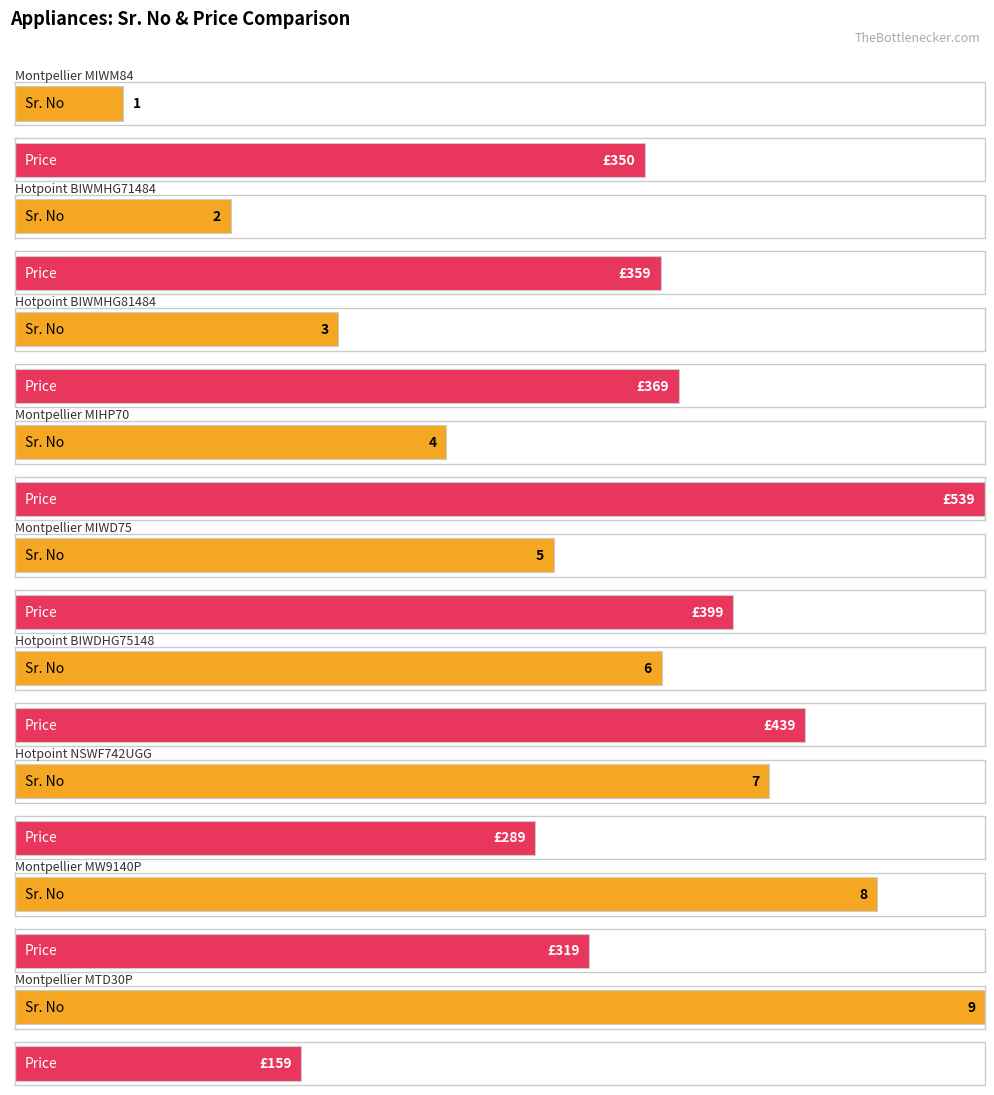

What is the difference between the Sr. No values at Montpellier MIWM84 and Montpellier MW9140P?

7